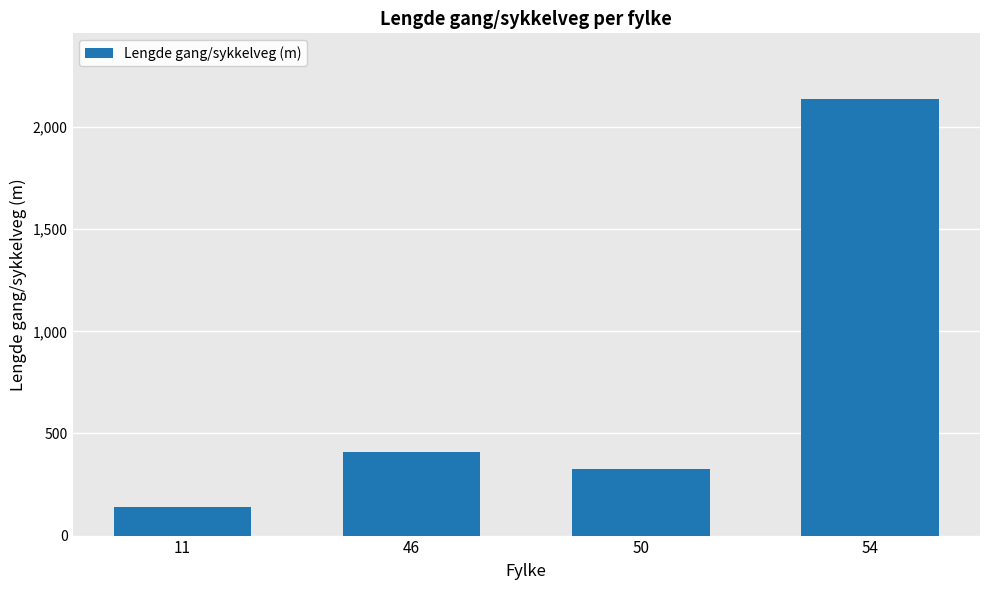

Rank the categories by value from lowest to highest.

11, 50, 46, 54